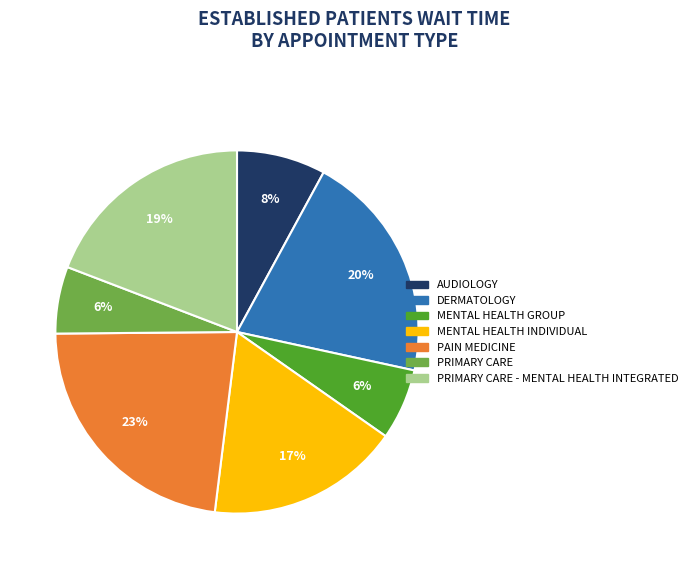

Is there any slice that represents more than half of the pie?

No